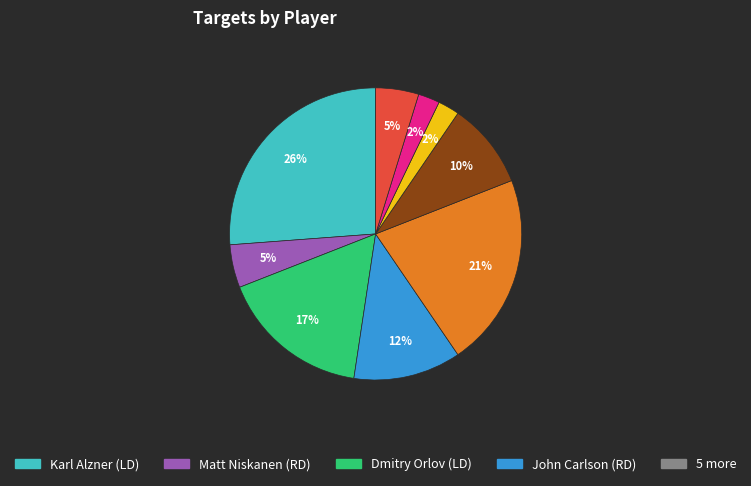

Does any single category account for the majority?

No